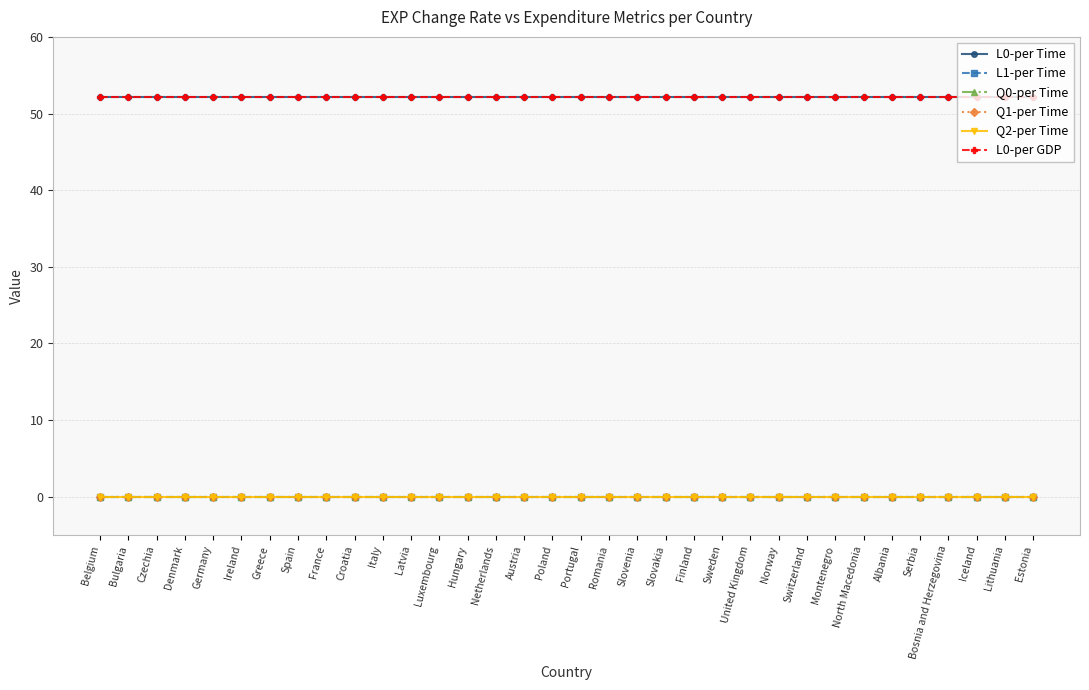

Is this an area chart (filled region under the line)?

No